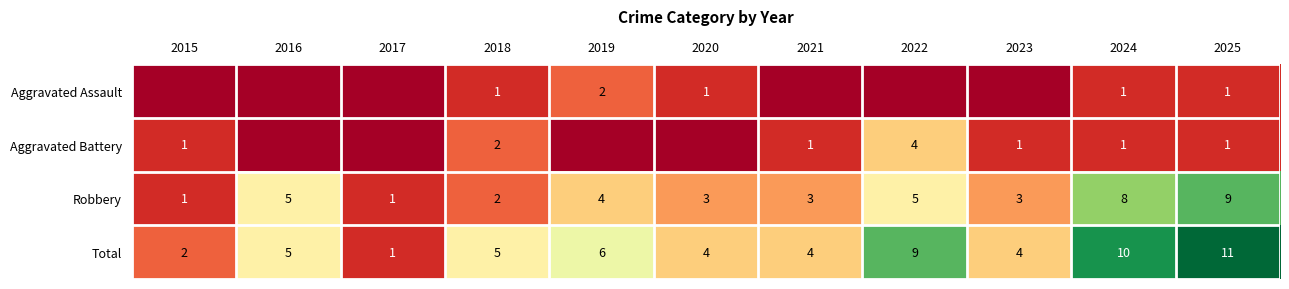

How many categories are shown in the chart?

11